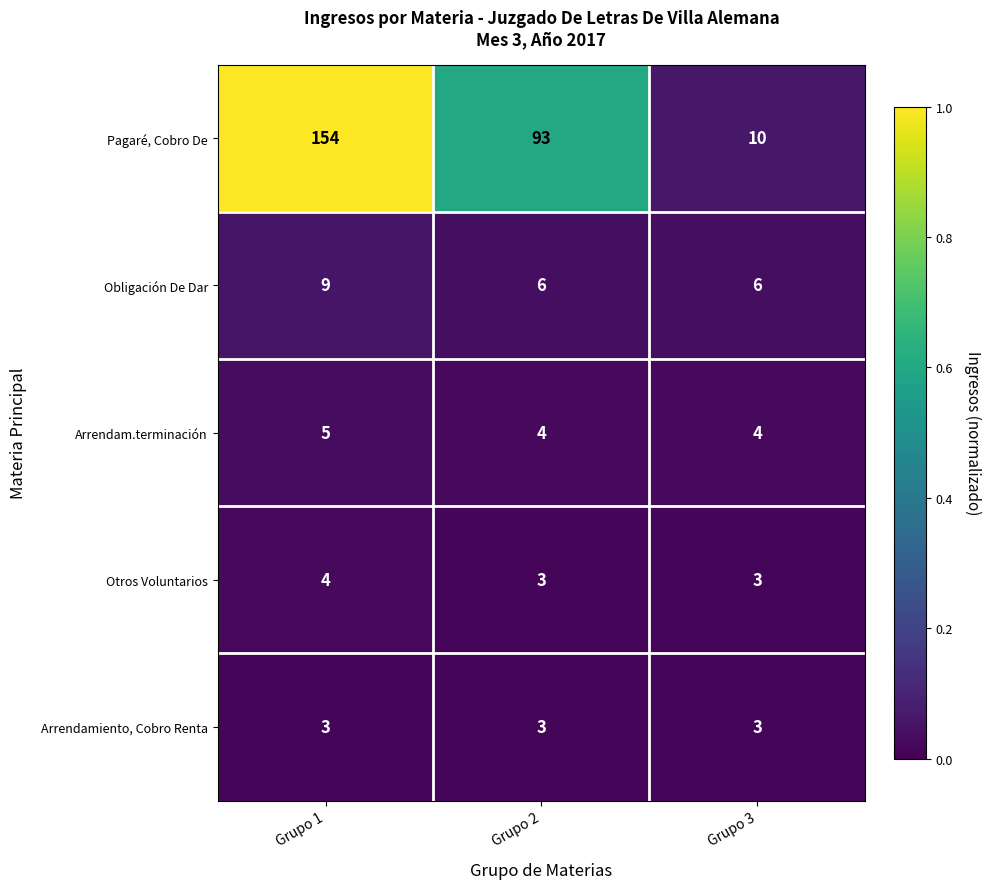

Which series has the largest range (max minus min)?

Pagaré, Cobro De